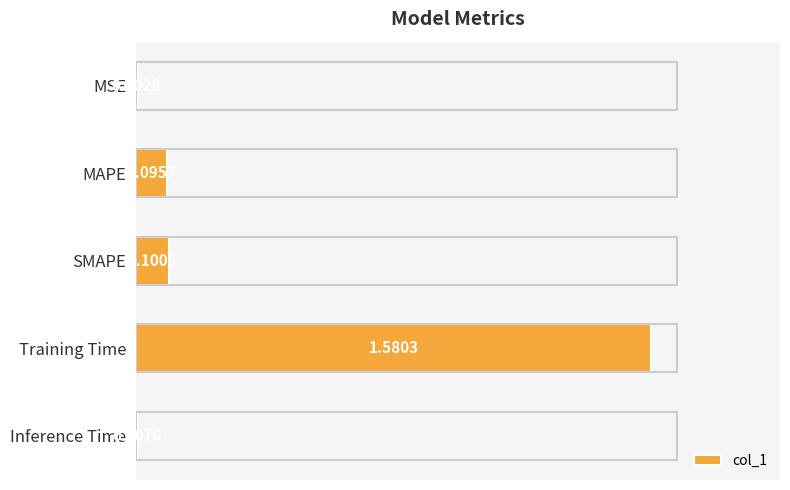

What is the change in value from Training Time to Inference Time?

-1.6